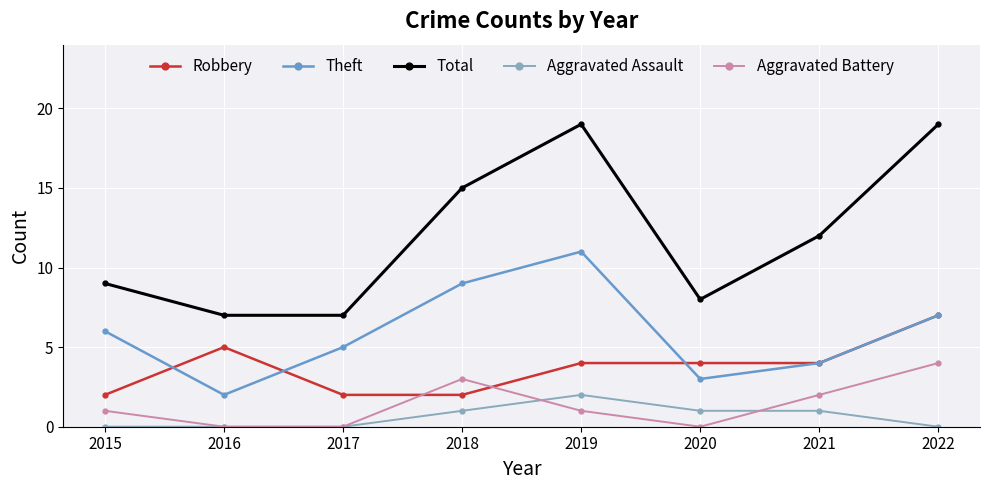

At 2018, list the series in order from largest to smallest.

Total, Theft, Aggravated Battery, Robbery, Aggravated Assault